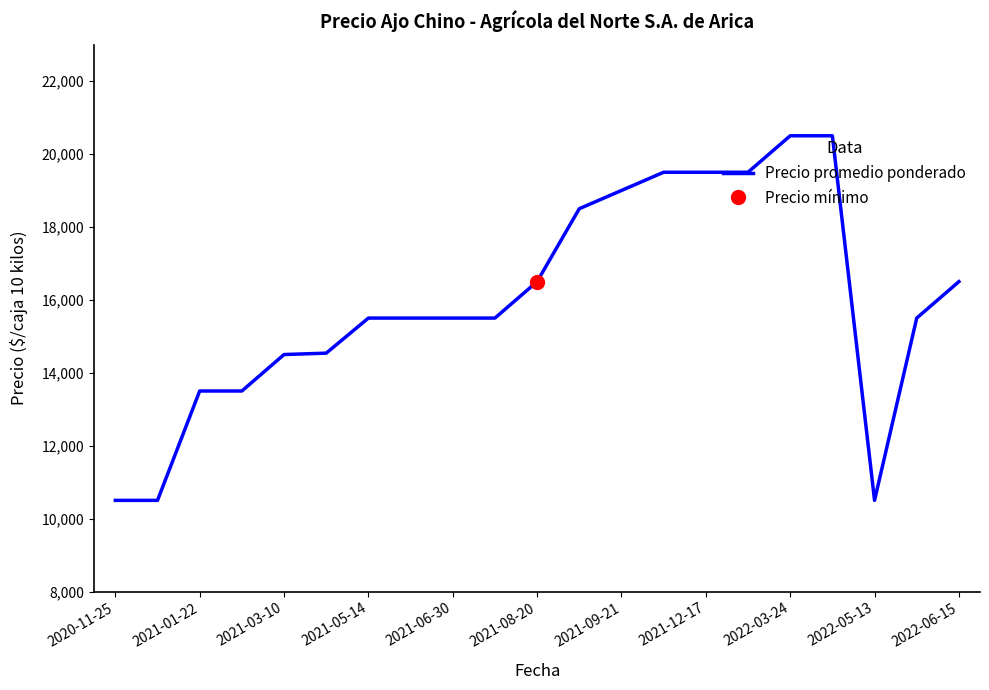

What is the change in value from 13 to 16?

+1000